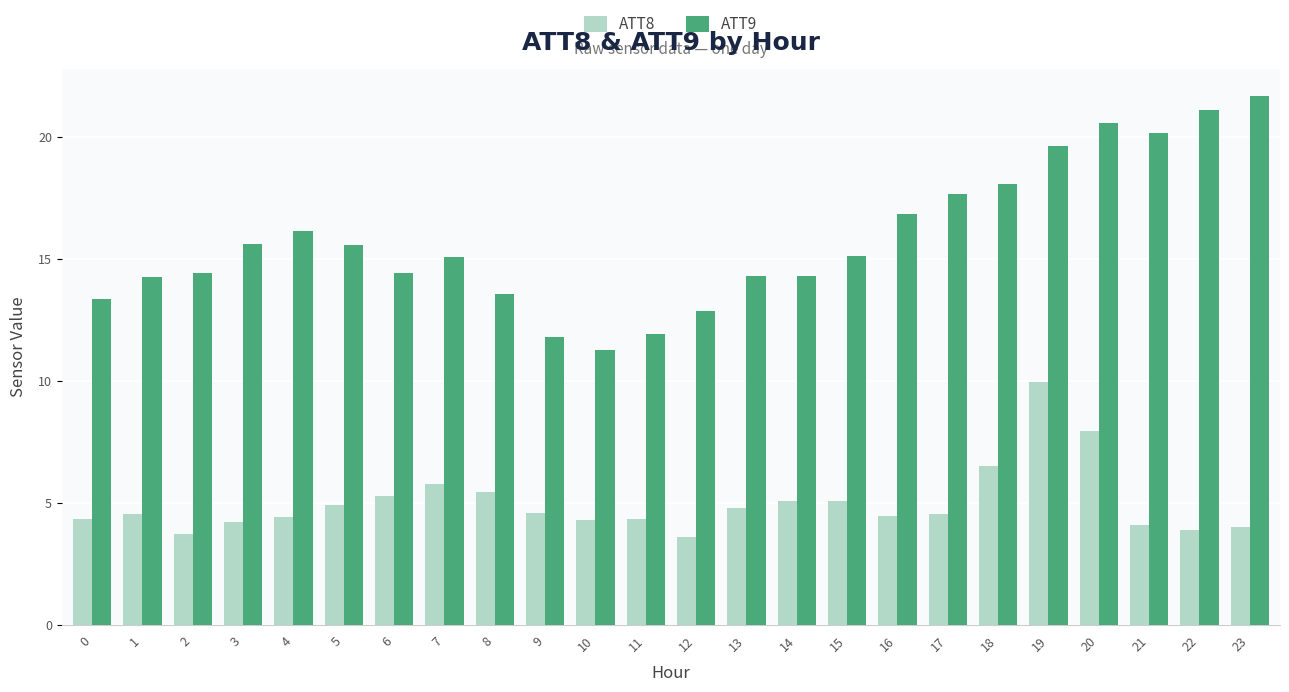

Read the ATT8 value at 9.

4.6